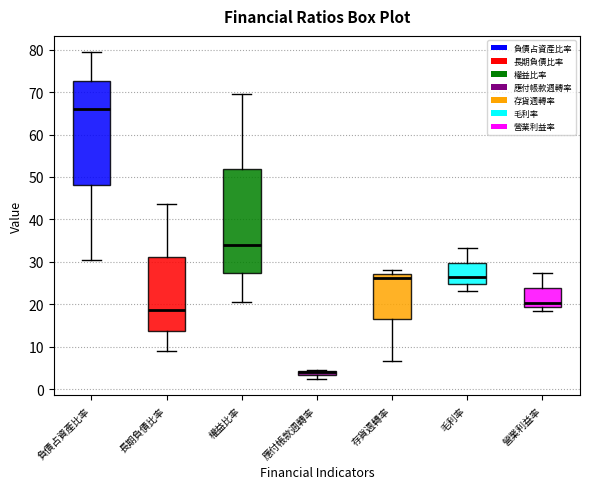

Where does the upper whisker of the box for 長期負債比率 end on the y-axis? The values are not printed on the chart, so give them approximately, as read against the axis.

44